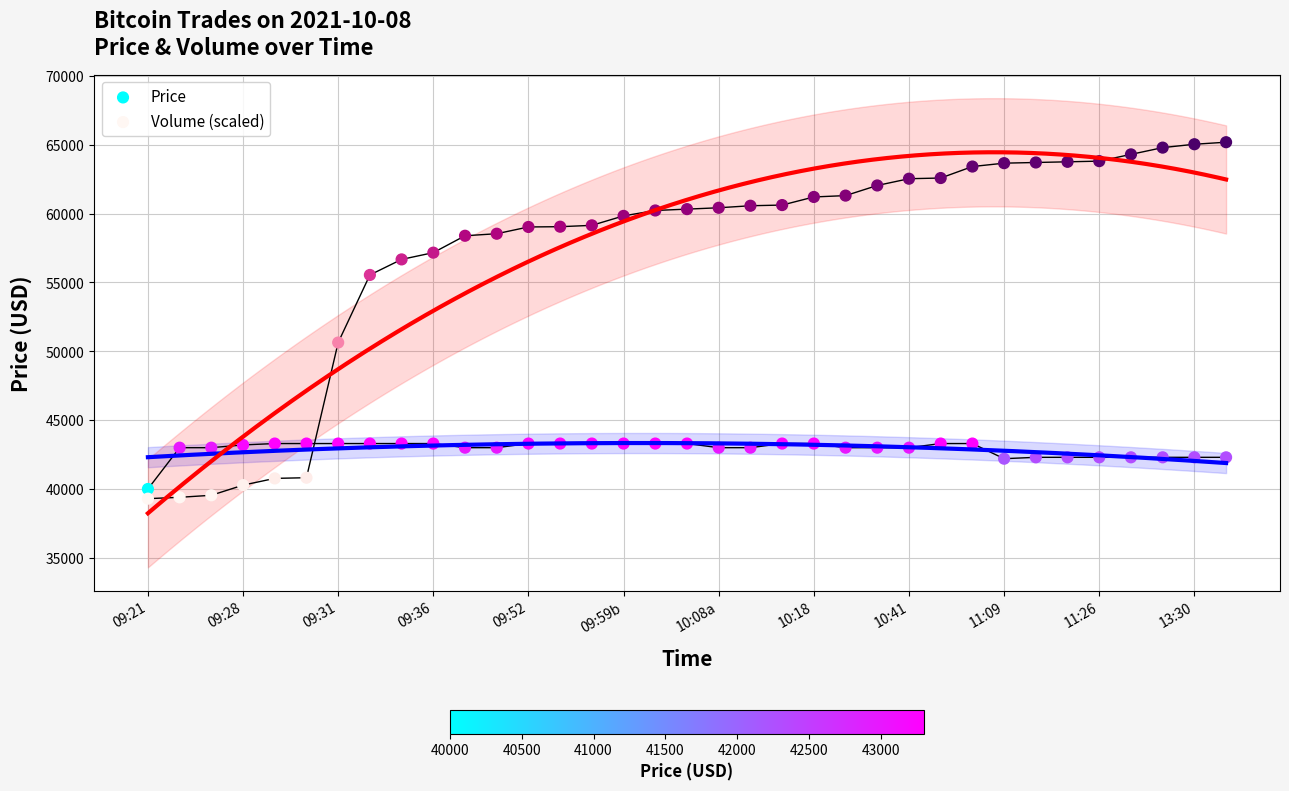

Which series contains the highest Y value?

Volume (scaled)